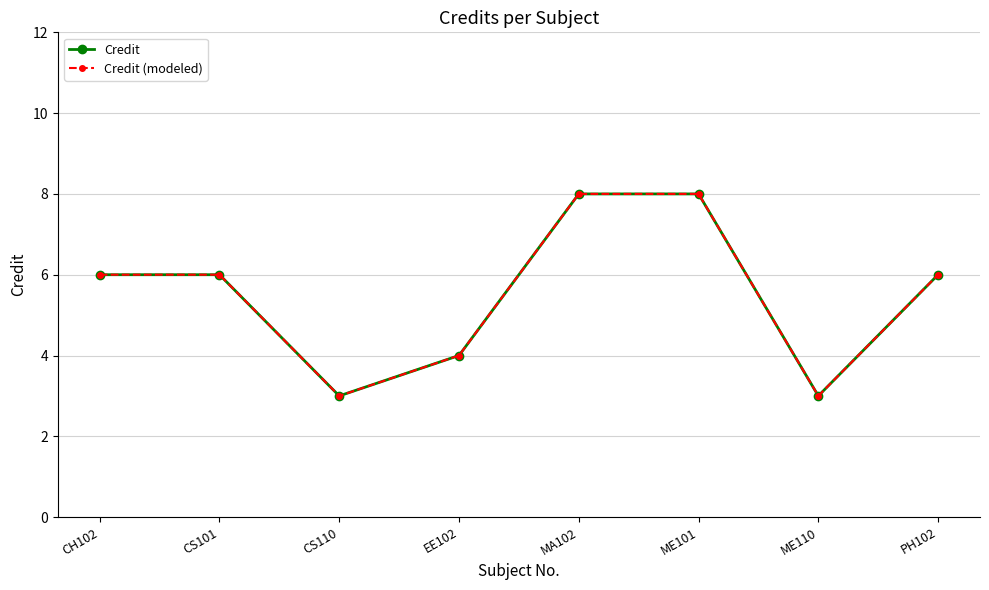

What is the difference between the second highest and second lowest values in the Credit (modeled) series?

5